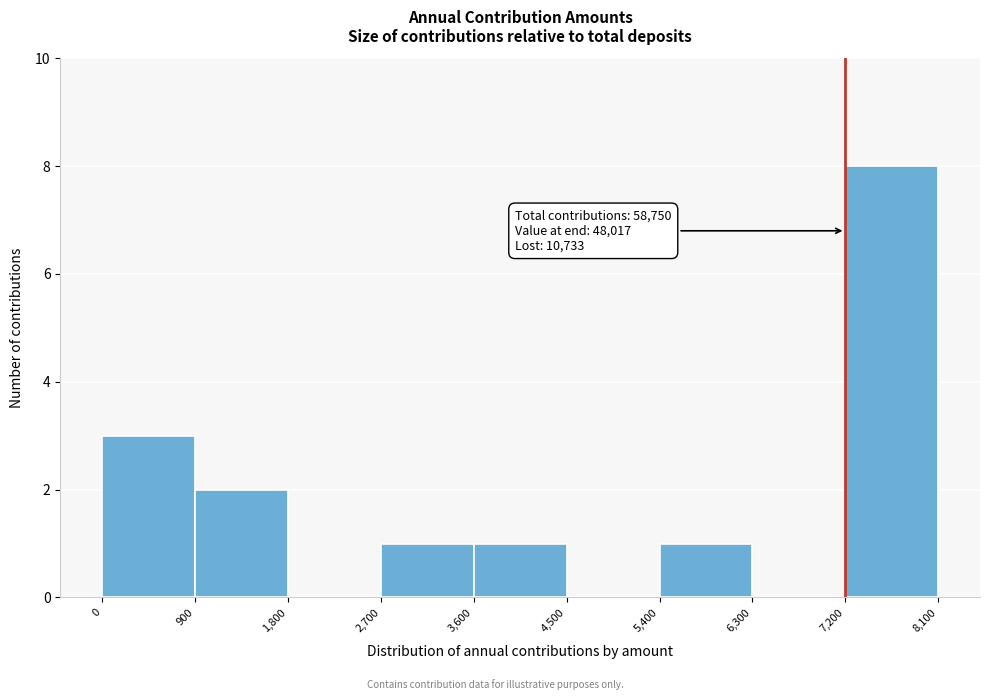

Which range on the x-axis has the tallest bar?

7,200 to 8,100